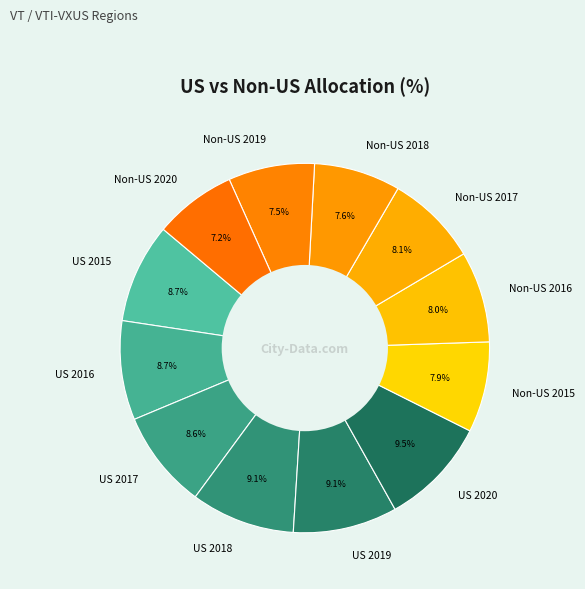

To the nearest percent, what percentage of the pie is Non-US 2019?

8%